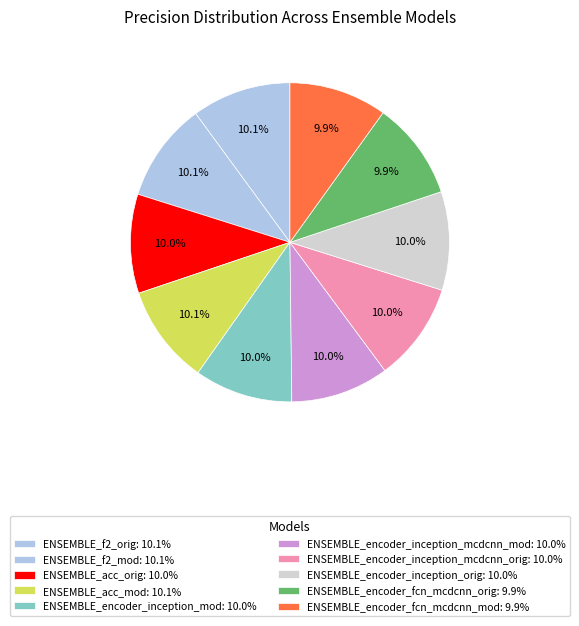

To the nearest percent, what portion does ENSEMBLE_f2_mod represent?

10%